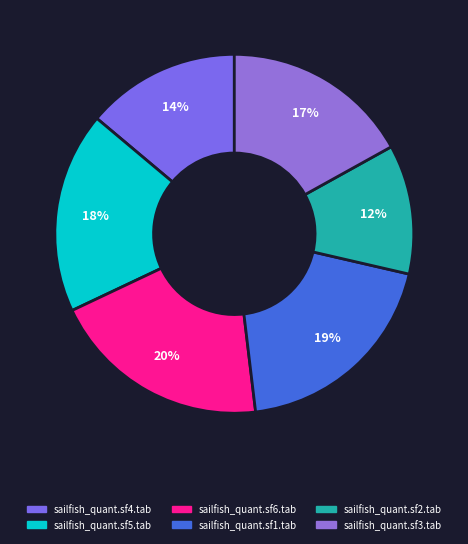

Is there a majority slice in this chart?

No